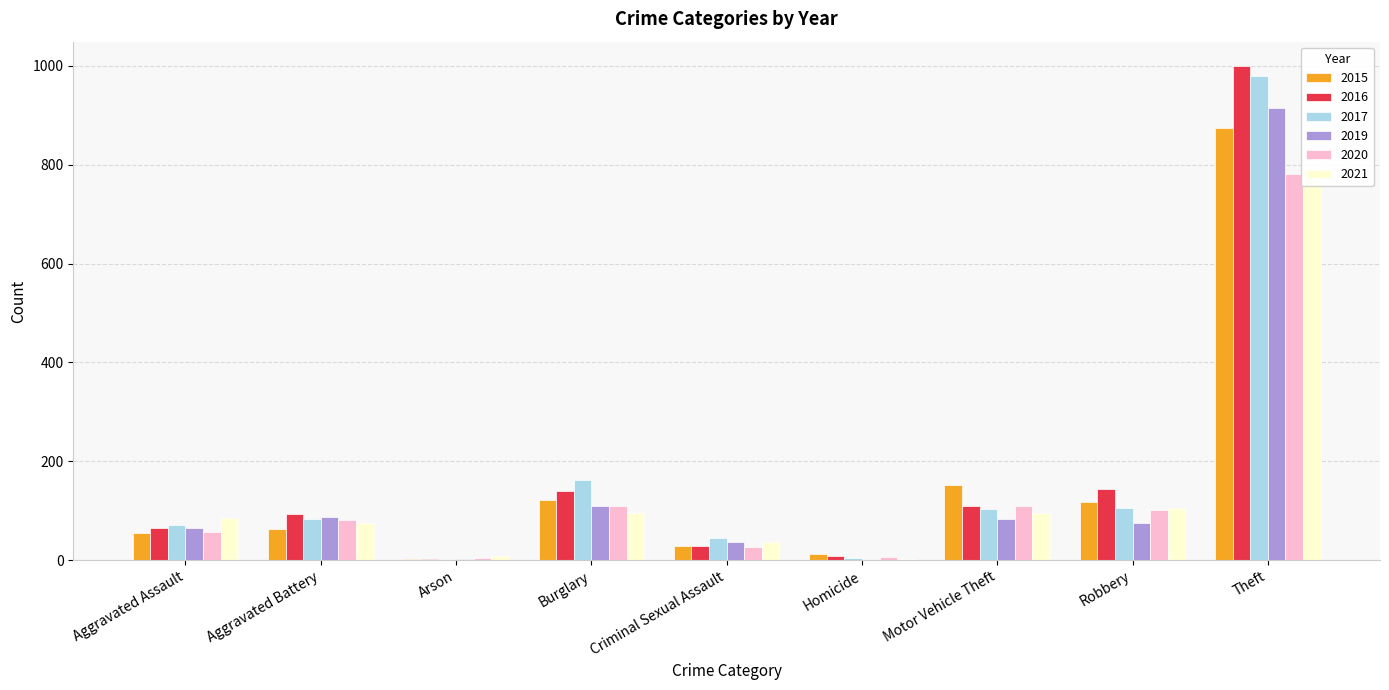

What are all the series names shown in the legend?

2015, 2016, 2017, 2019, 2020, 2021